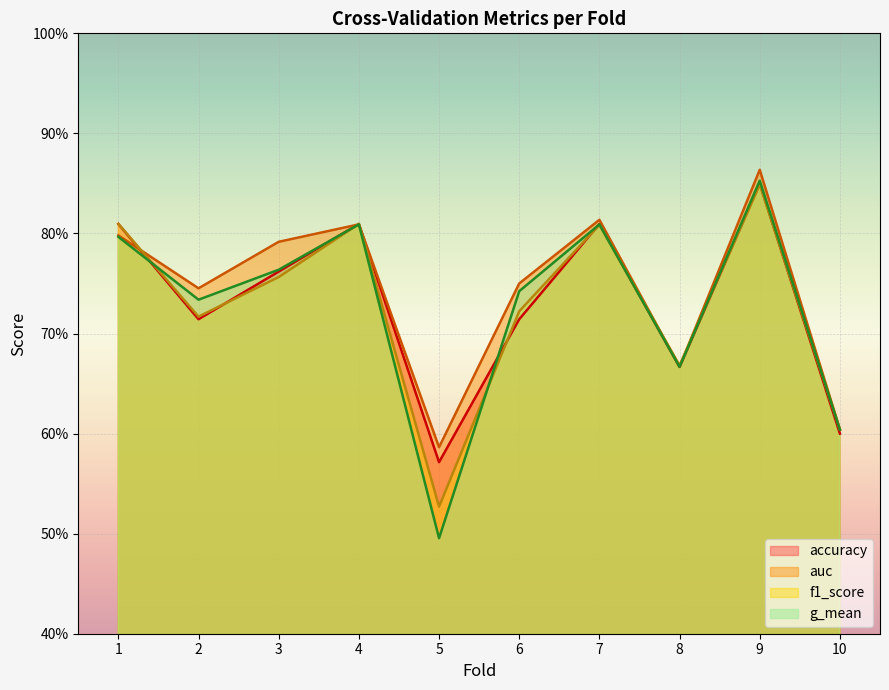

How many accuracy values are between 0 and 1?

10